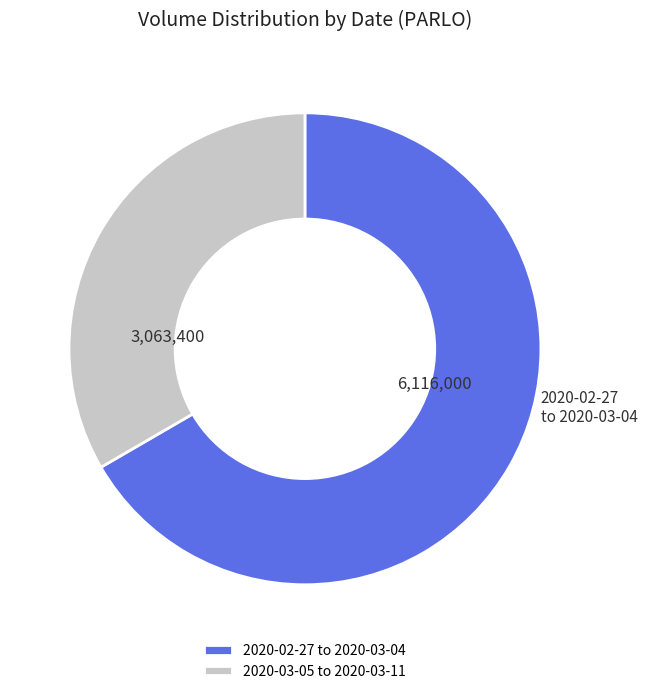

Does any single category account for the majority?

Yes